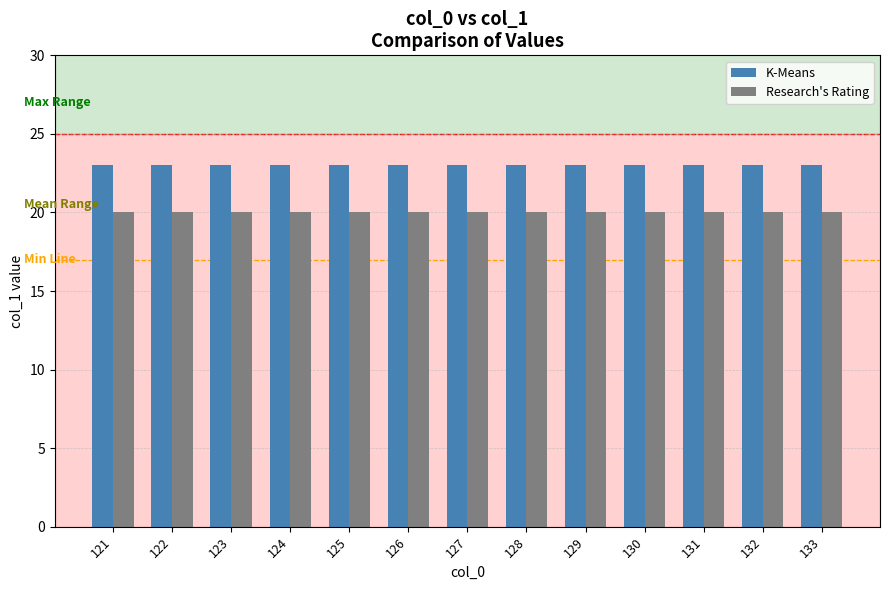

Reading right to left, transcribe all the data shown in this chart.

K-Means: 23	23	23	23	23	23	23	23	23	23	23	23	23
Research's Rating: 20	20	20	20	20	20	20	20	20	20	20	20	20